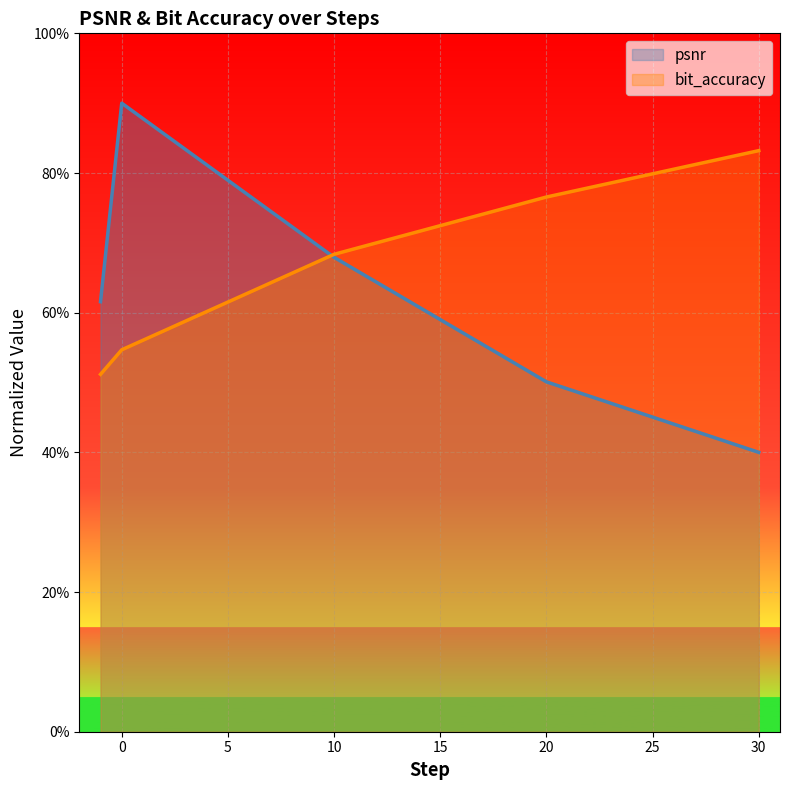

What is the highest value of the bit_accuracy series?

0.8